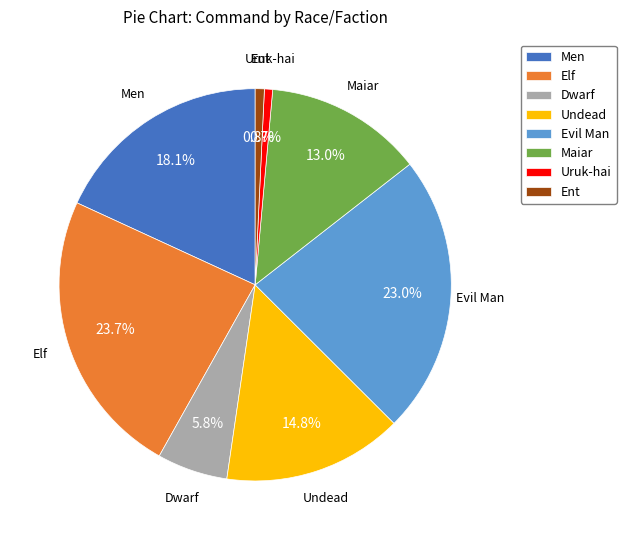

Between Maiar and Ent, which is larger?

Maiar